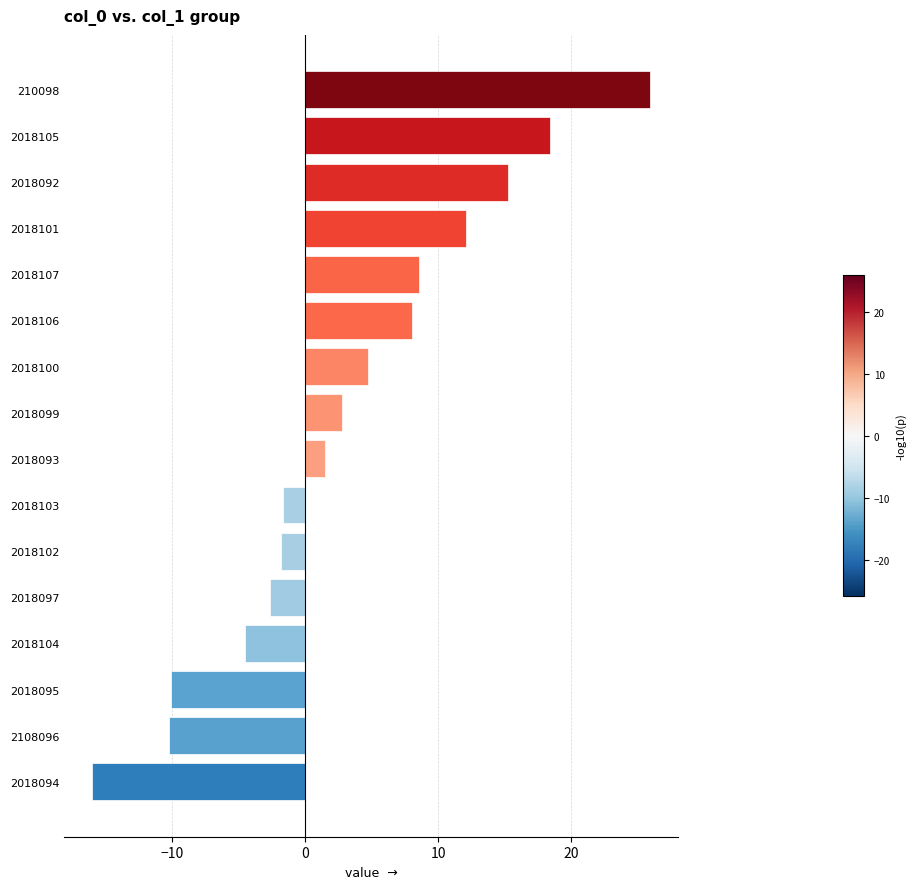

Which label corresponds to the smallest value in the chart?

2018094